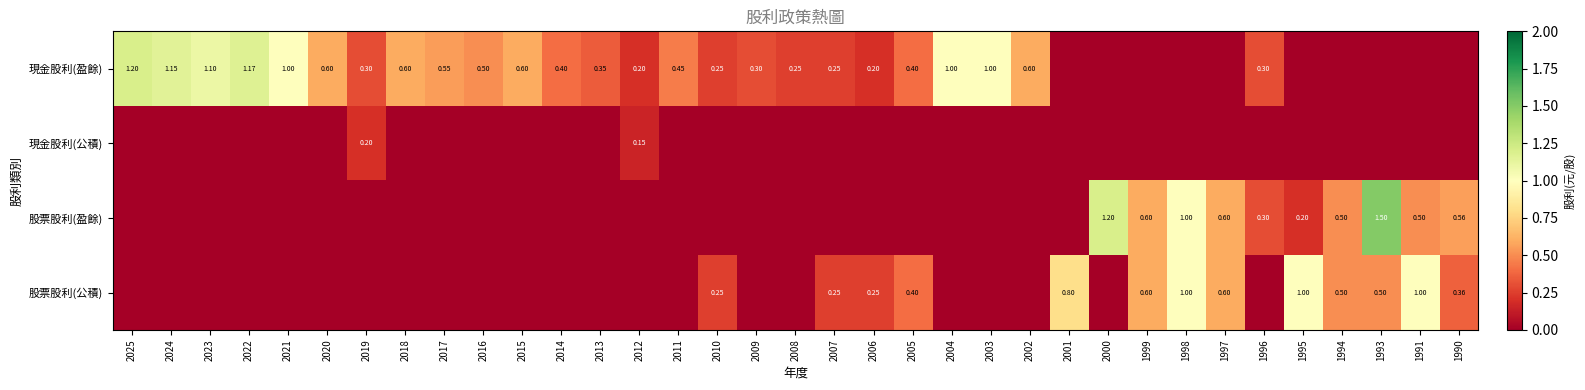

Which series has the widest spread of values?

股票股利(盈餘)